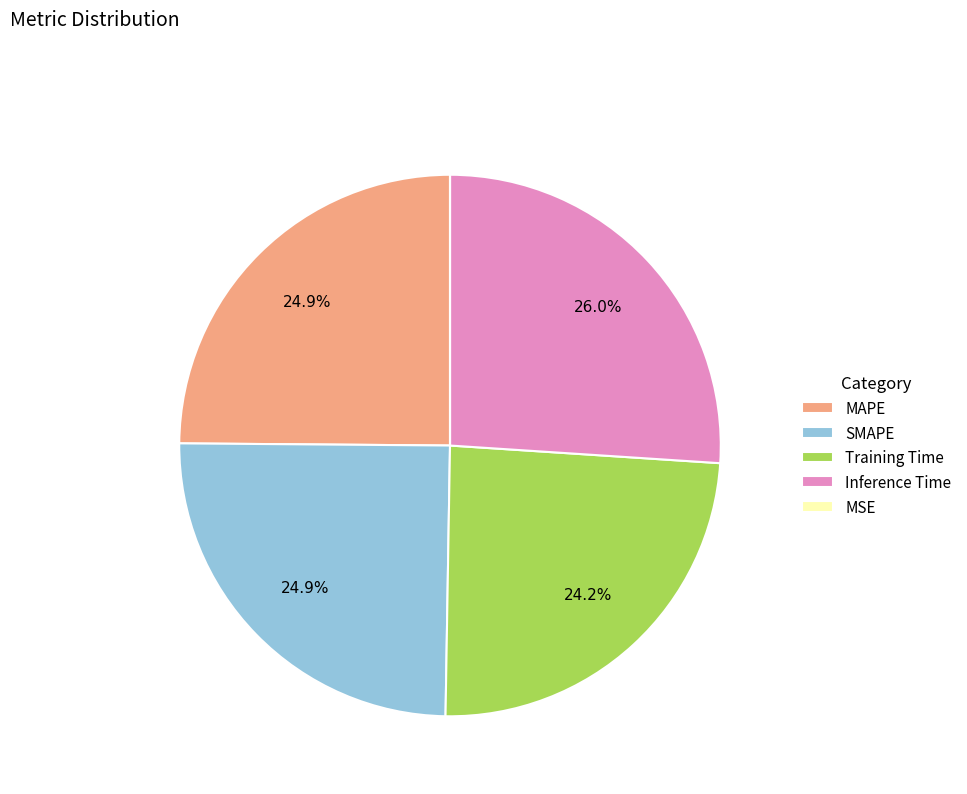

What percentage is NOT represented by Training Time?

75.8%